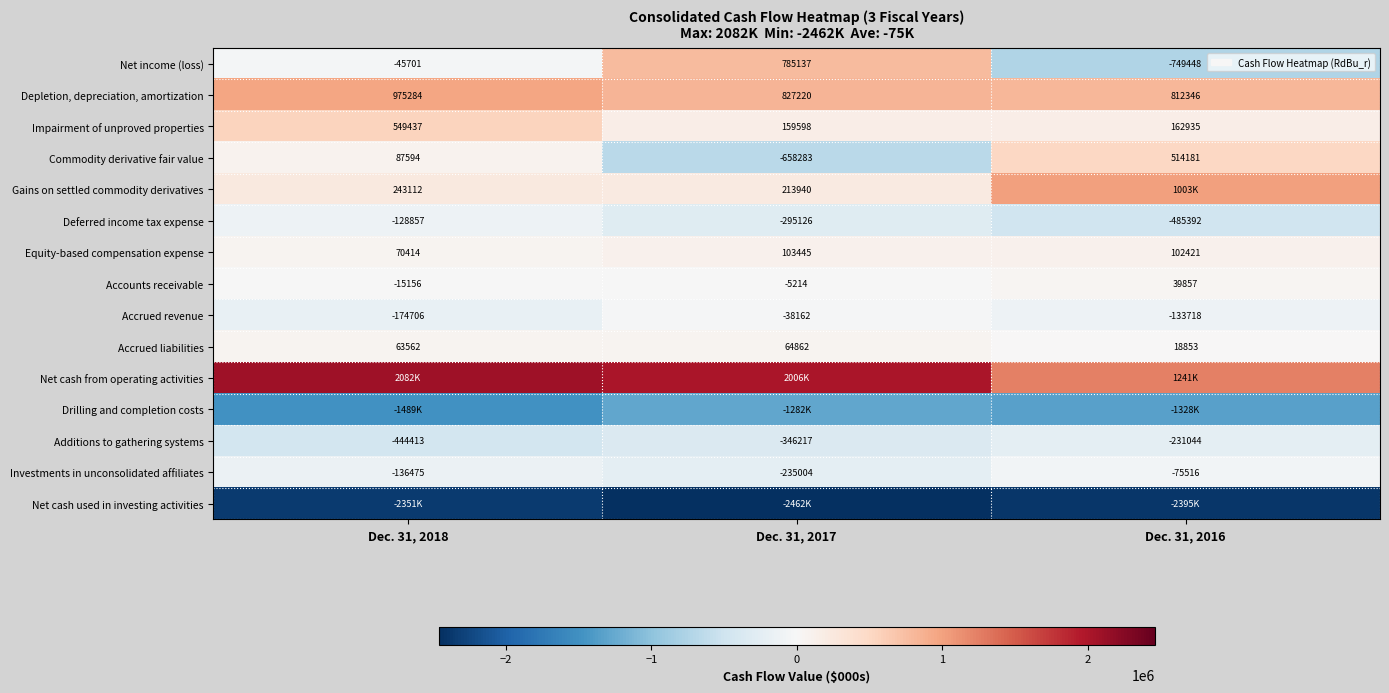

Where does the Net income (loss) series first go above -45701?

Dec. 31, 2017